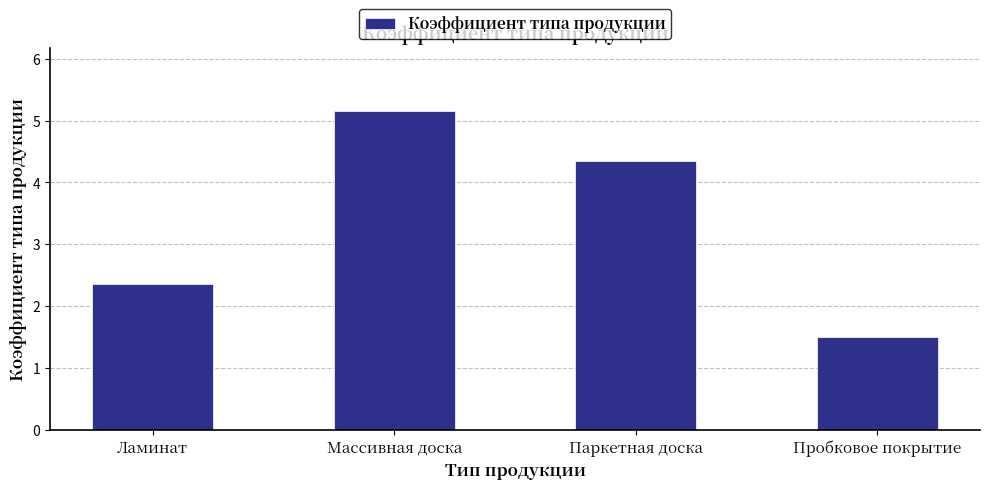

True or false: the data shows 2.1 at Паркетная доска.

False